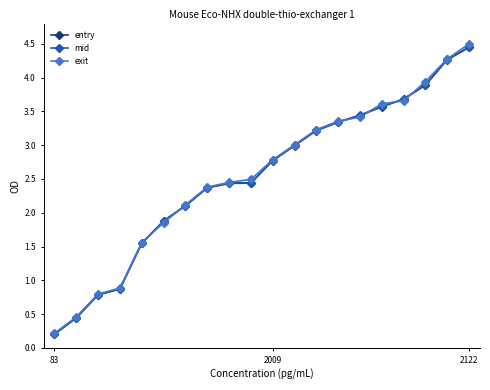

At how many categories does at least one series exceed 0?

20